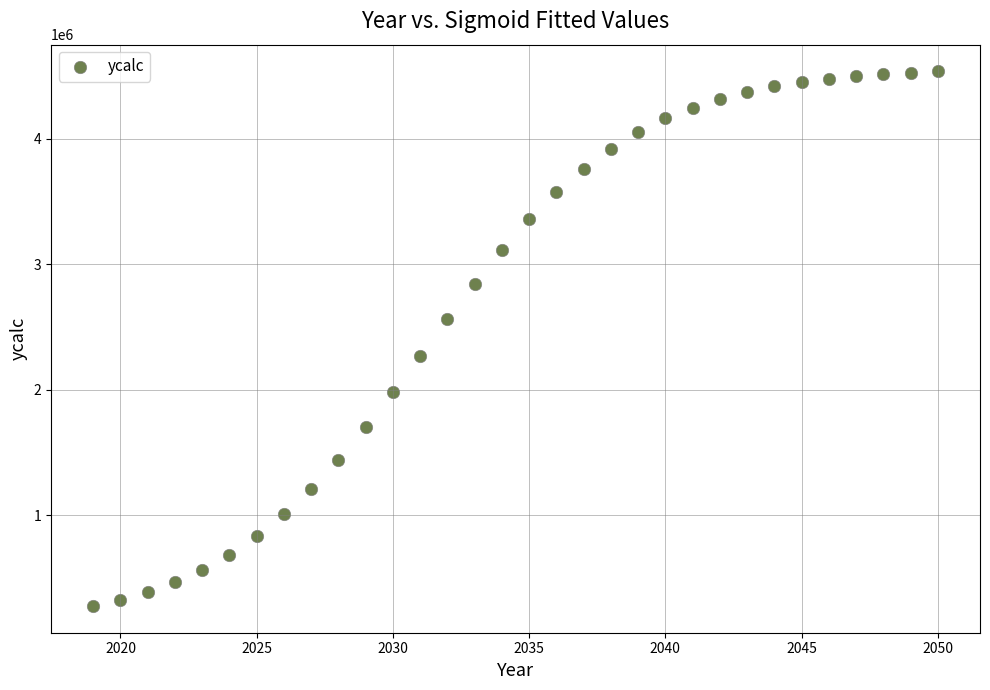

What is the range of Y values (max minus min)?

4258361.5